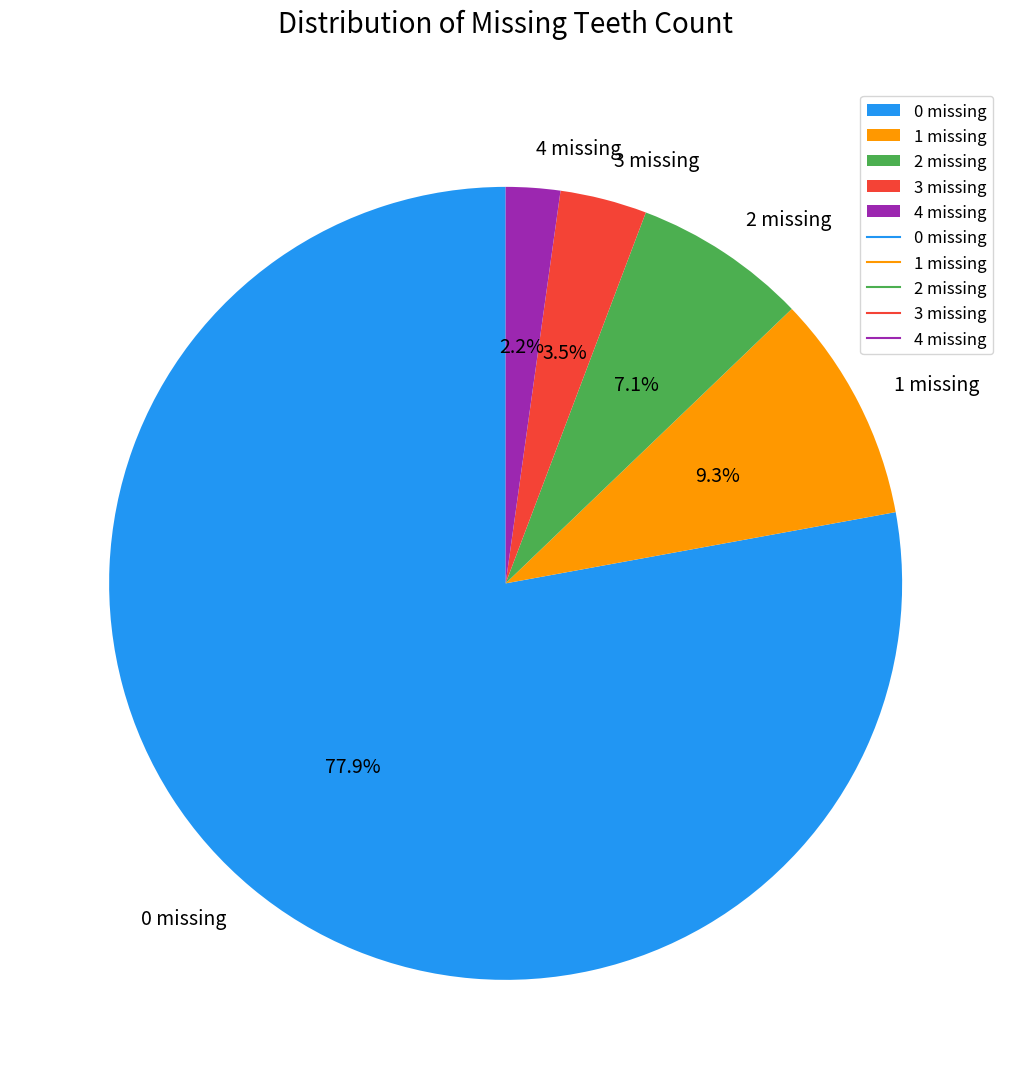

Which slice is the smallest?

4 missing